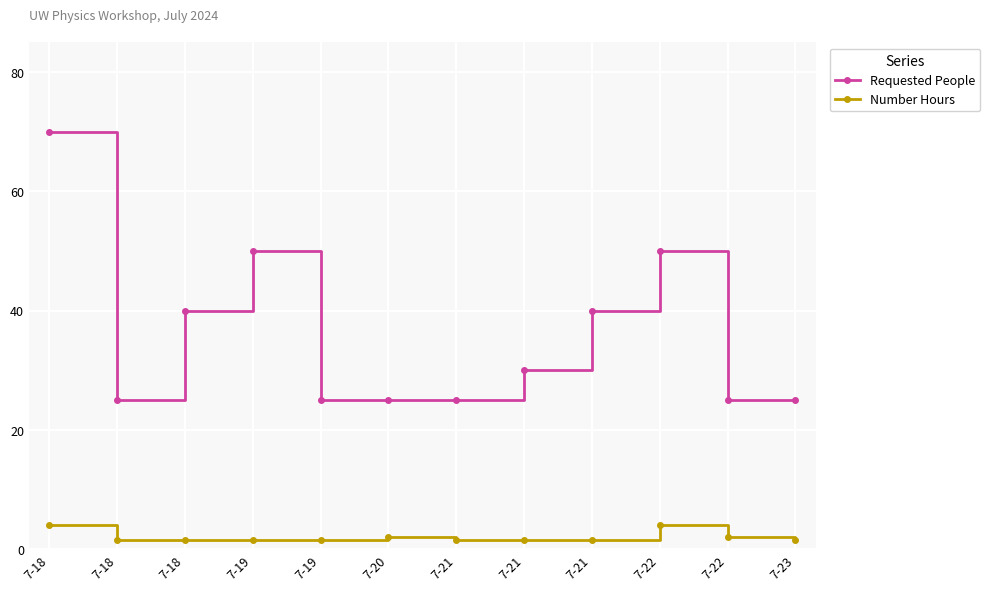

Reading left to right, extract all data points from this chart.

Requested People: 70.0	25.0	40.0	50.0	25.0	25.0	25.0	30.0	40.0	50.0	25.0	25.0
Number Hours: 4.0	1.5	1.5	1.5	1.5	2.0	1.5	1.5	1.5	4.0	2.0	1.5